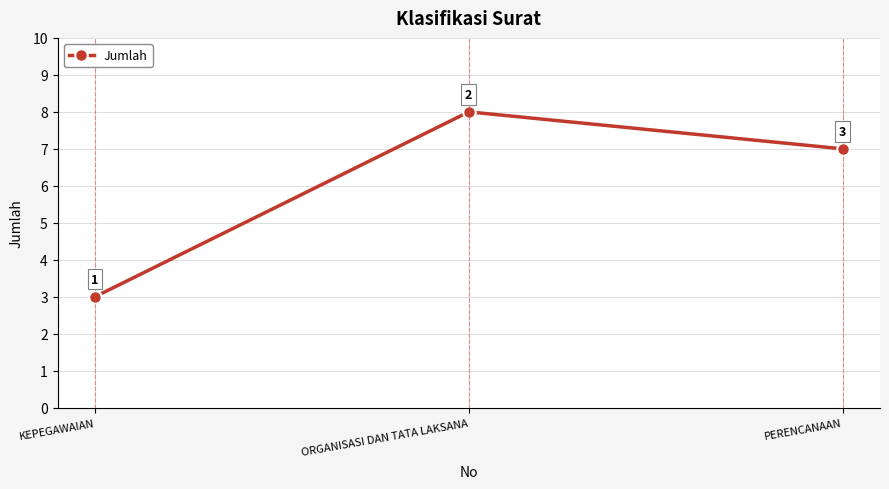

How many data points does each series have?

3